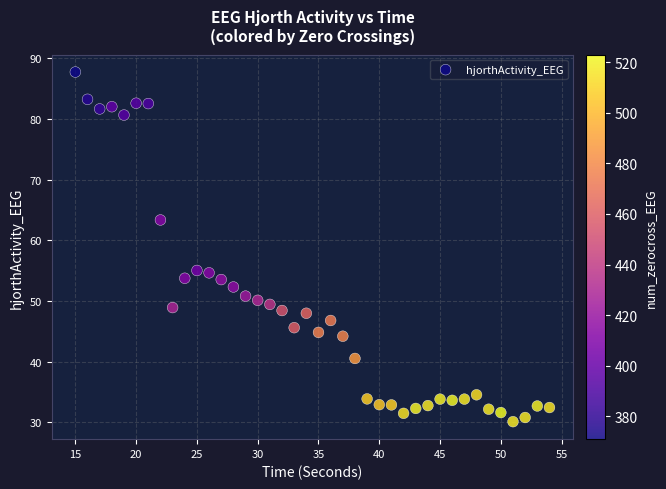

What is the range of X values (max minus min)?

39.0